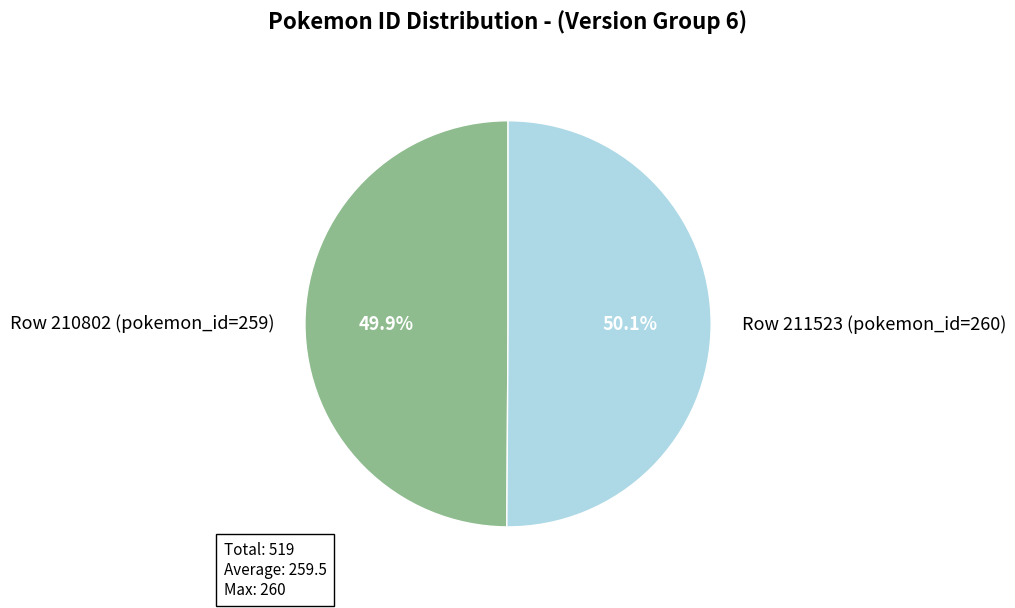

Do Row 210802 (pokemon_id=259) and Row 211523 (pokemon_id=260) together represent more than half of the pie?

Yes